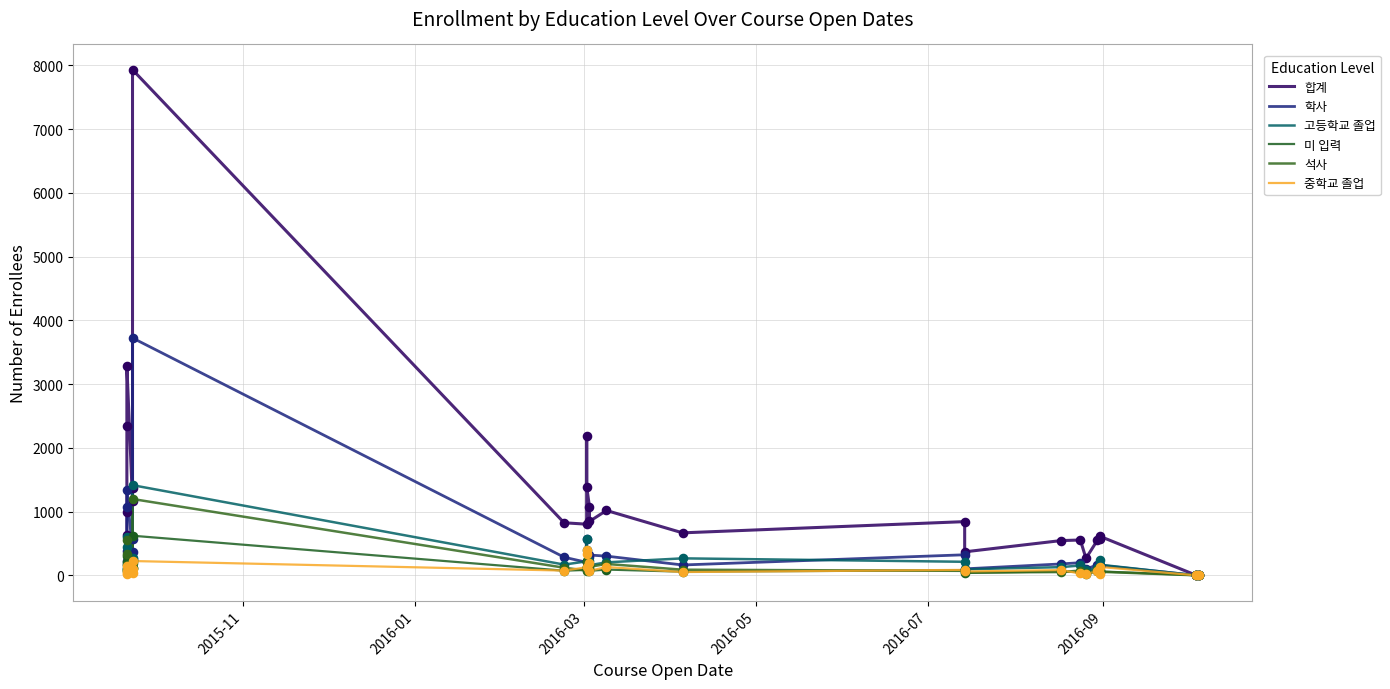

Which series has the largest Y range (max minus min)?

합계